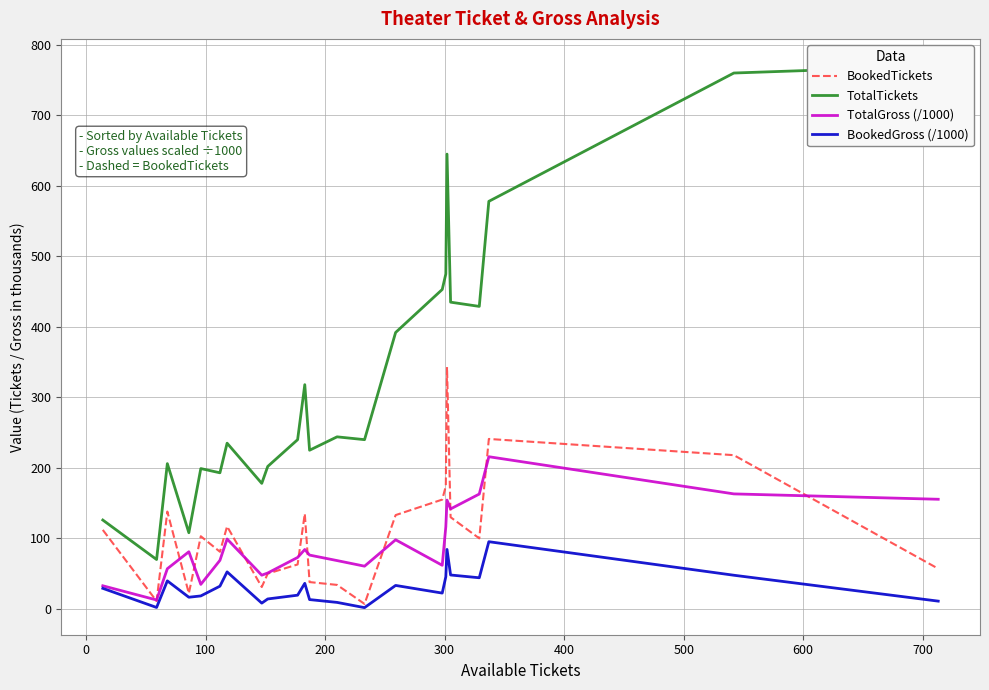

True or false: BookedTickets and BookedGross (/1000) intersect in this chart.

False